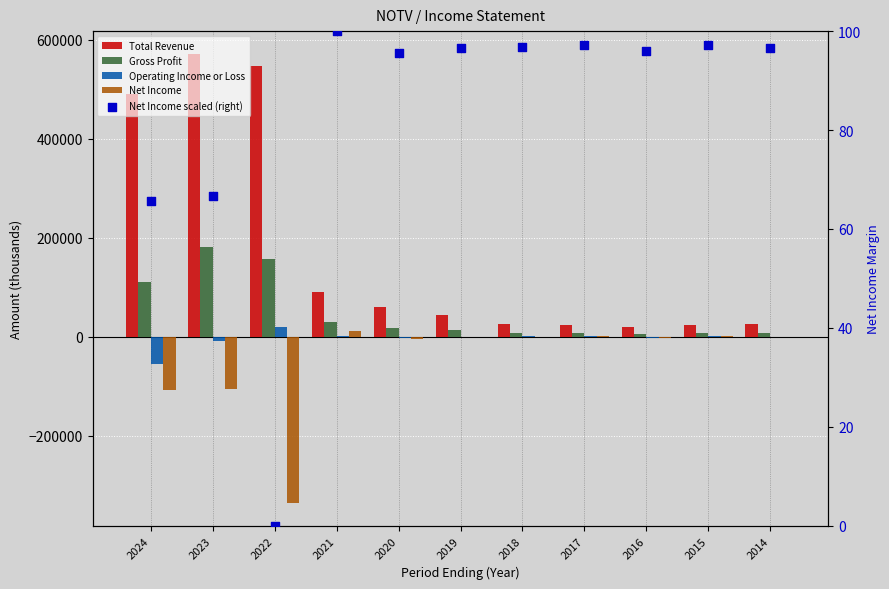

What are all the series names shown in the legend?

Total Revenue, Gross Profit, Operating Income or Loss, Net Income, Net Income scaled (right)